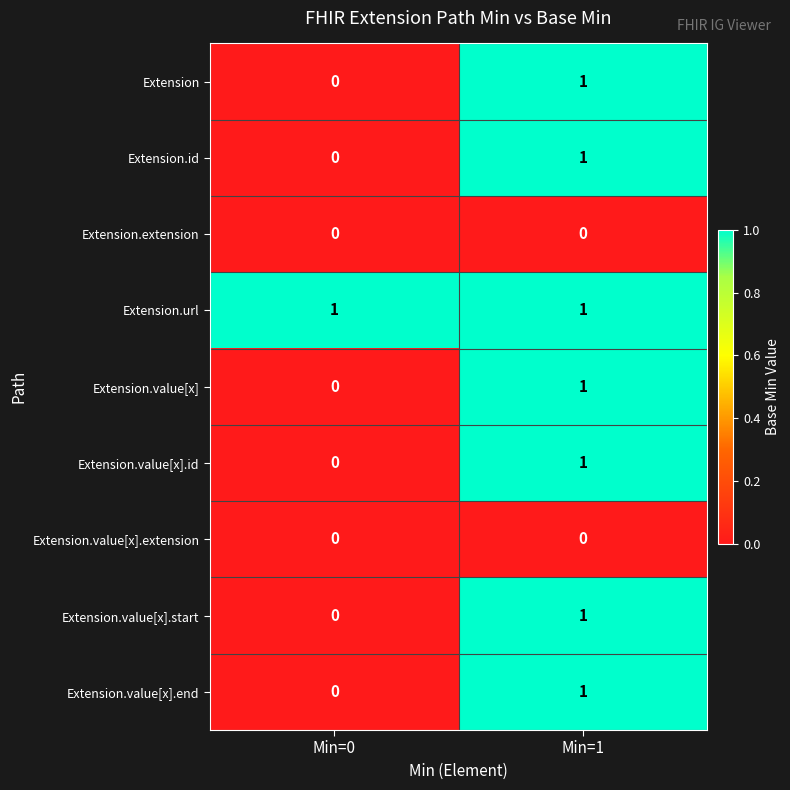

What is the total value across all series at Min=1?

7